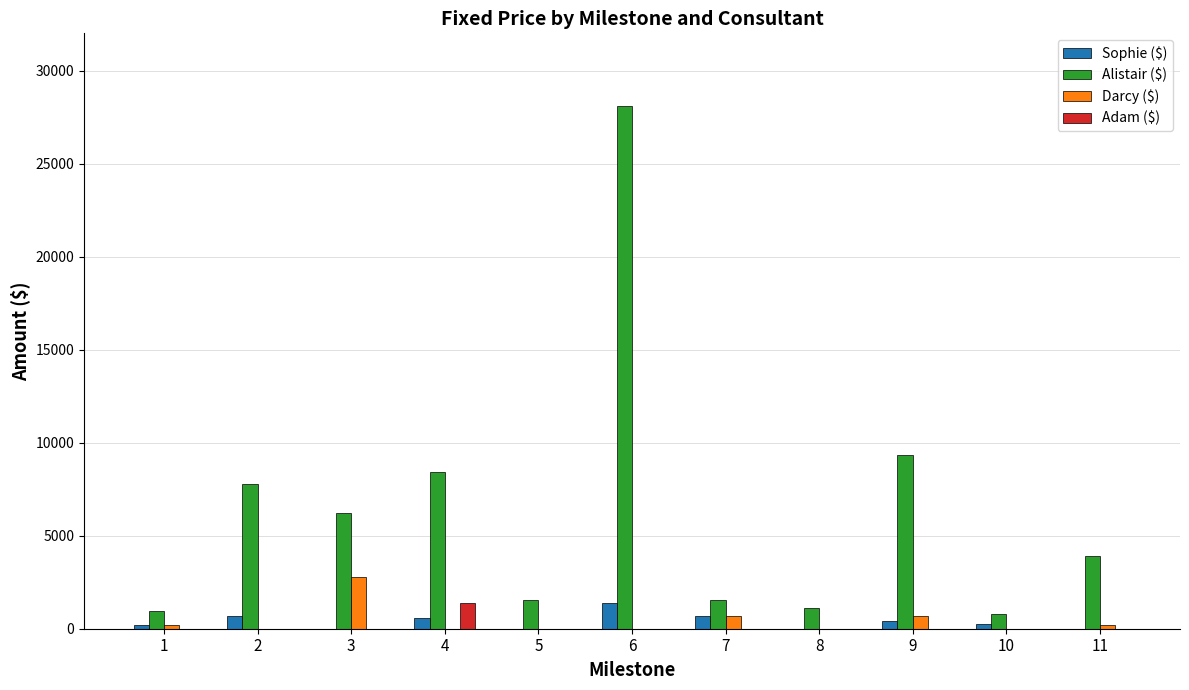

What is the sum of all Alistair ($) values?

69732